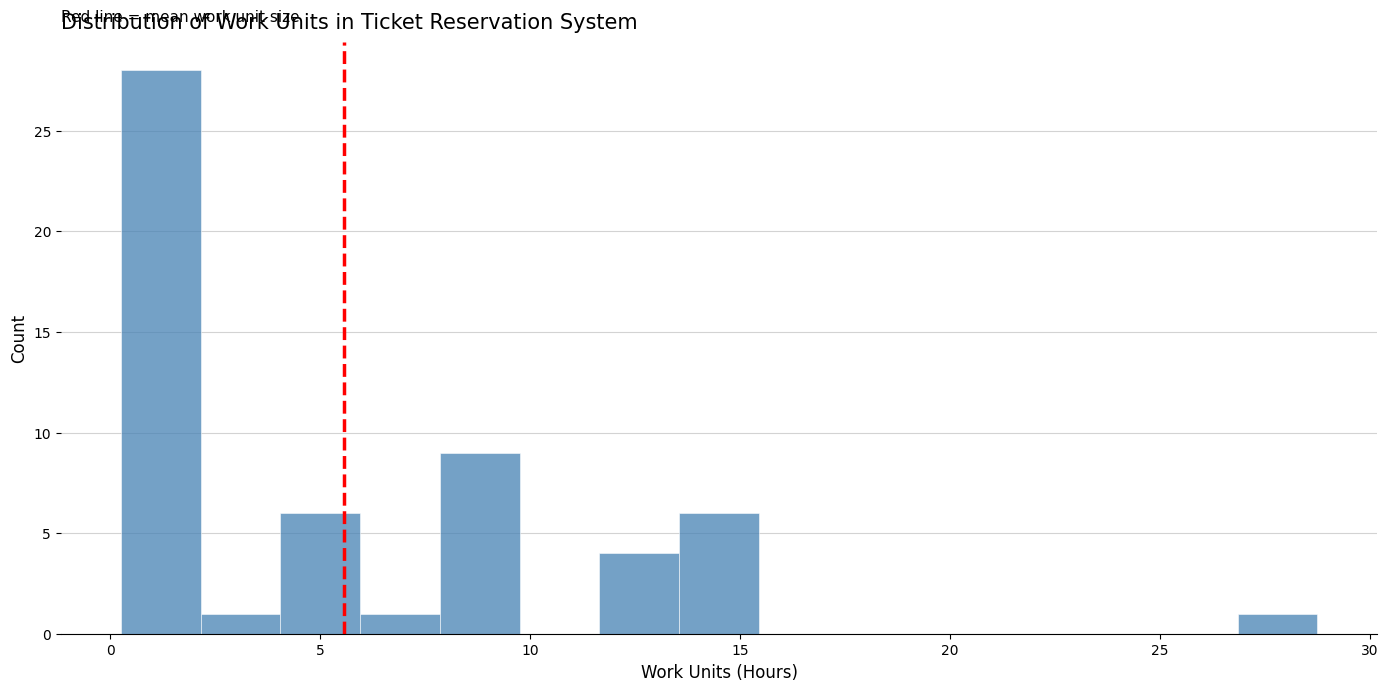

Read against the x-axis, roughly where is the centre of the tallest bar?

1.0